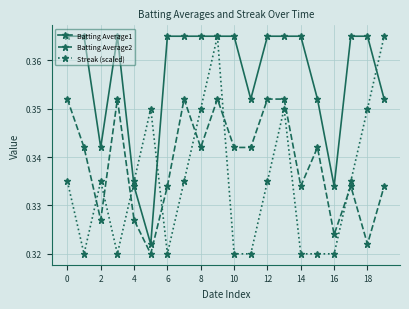

Which series ends up on top after the final intersection of Streak (scaled) and Batting Average1?

Streak (scaled)